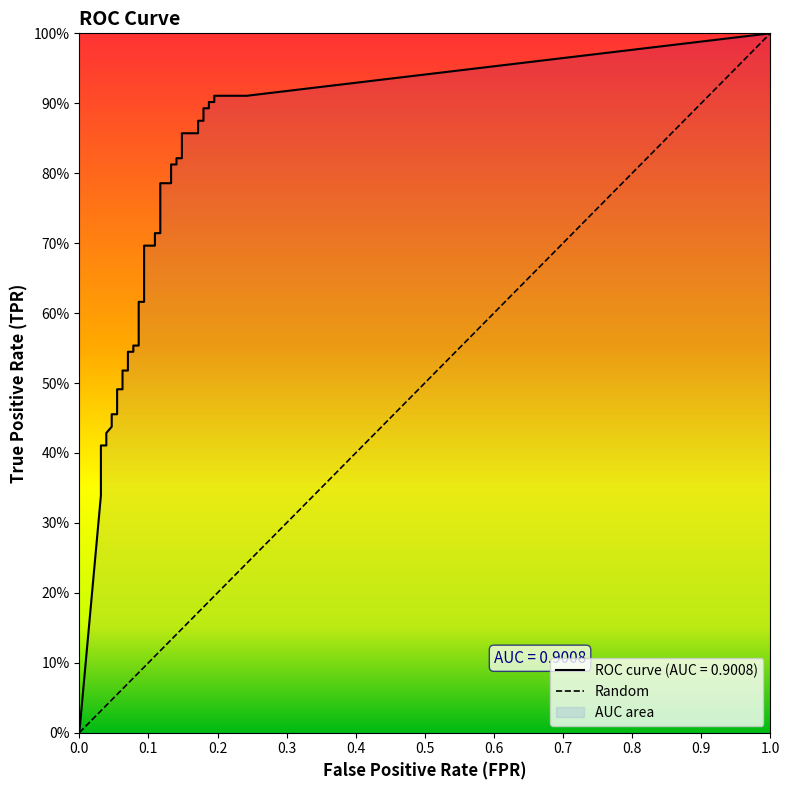

What is the total value across all series at 17?

0.6